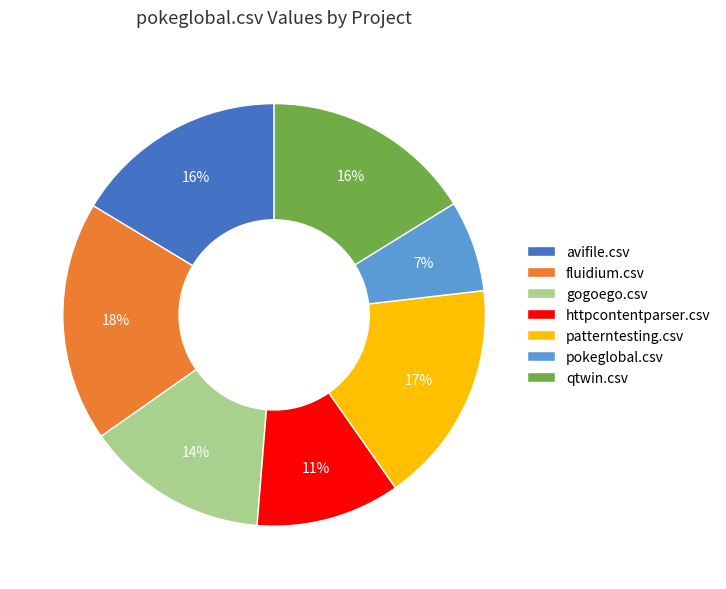

To the nearest percent, what portion does avifile.csv represent?

16%